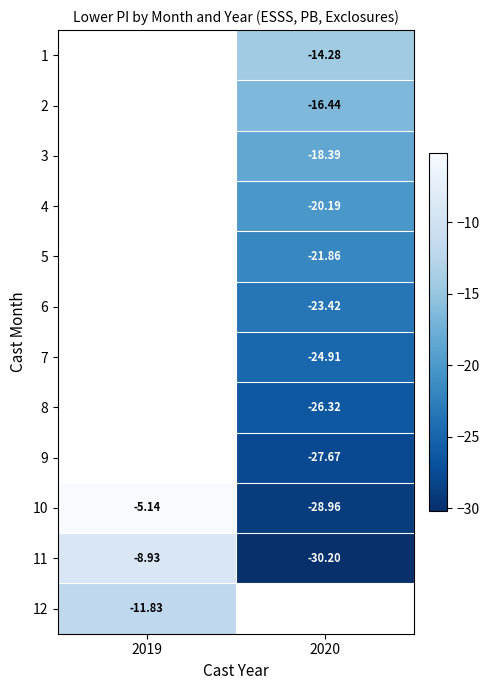

Is the value of 2 at 2020 greater than the value of 10 at 2020?

Yes